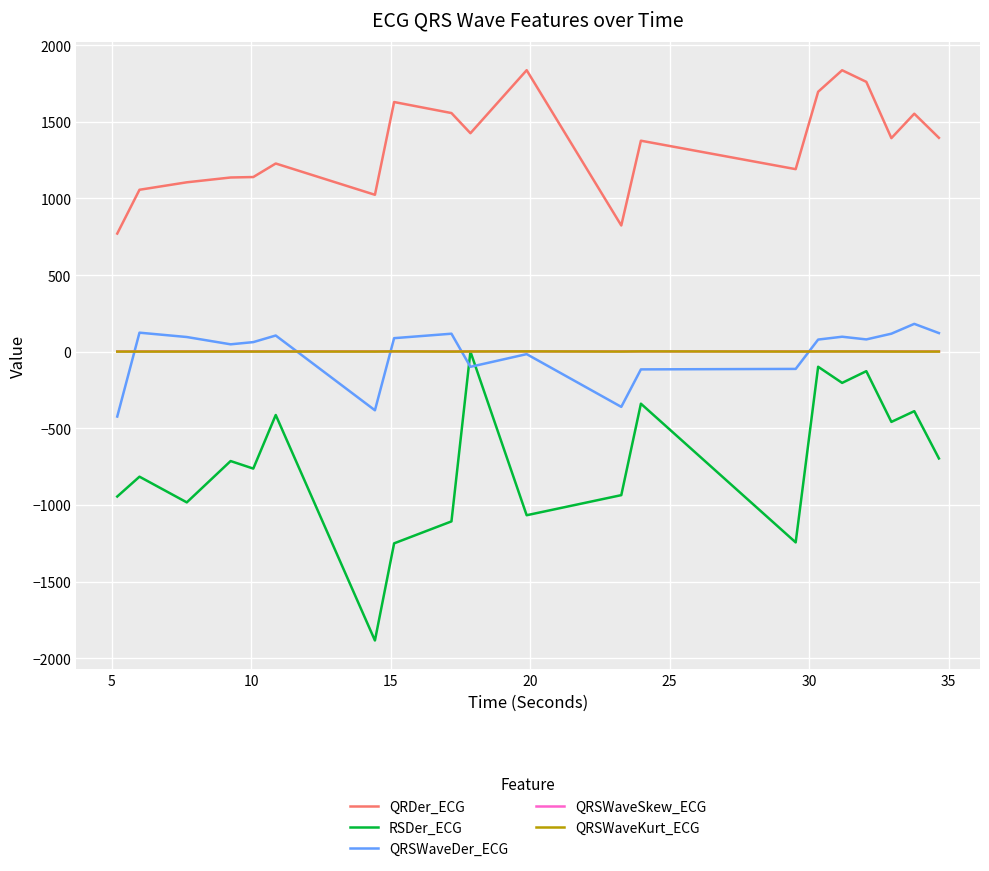

What is the greatest value displayed?

1836.8